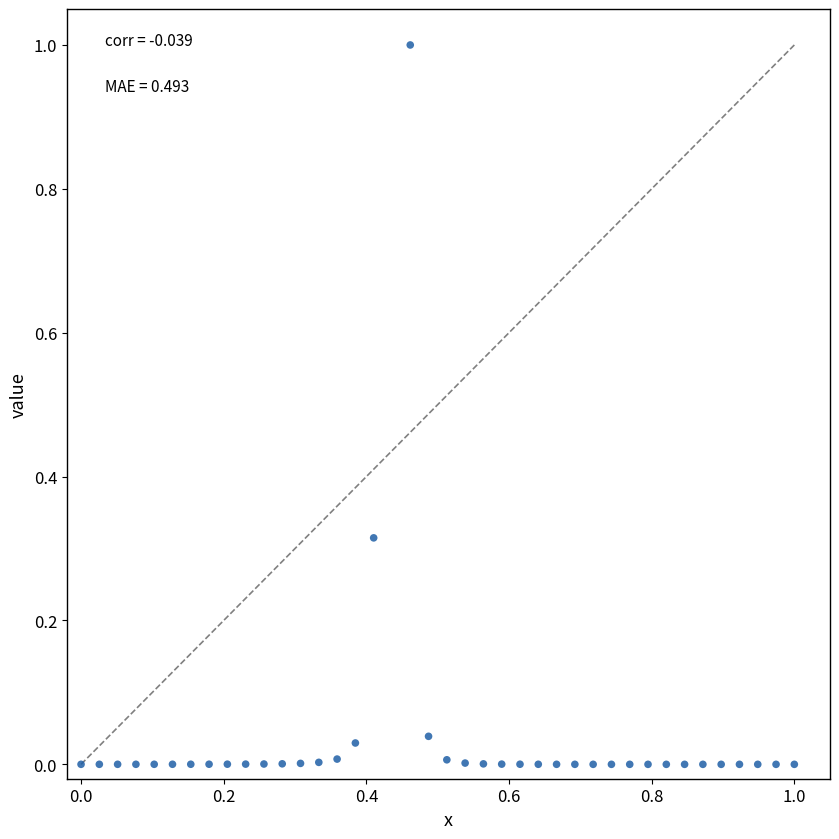

What is the range of X values (max minus min)?

1.0